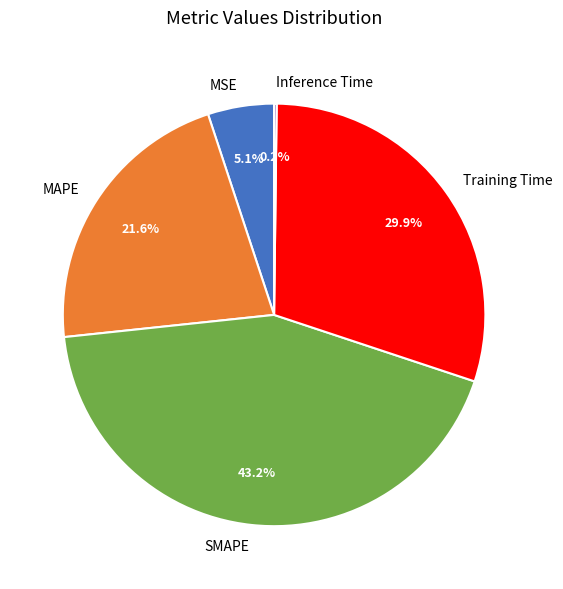

Is SMAPE the majority of the pie?

No